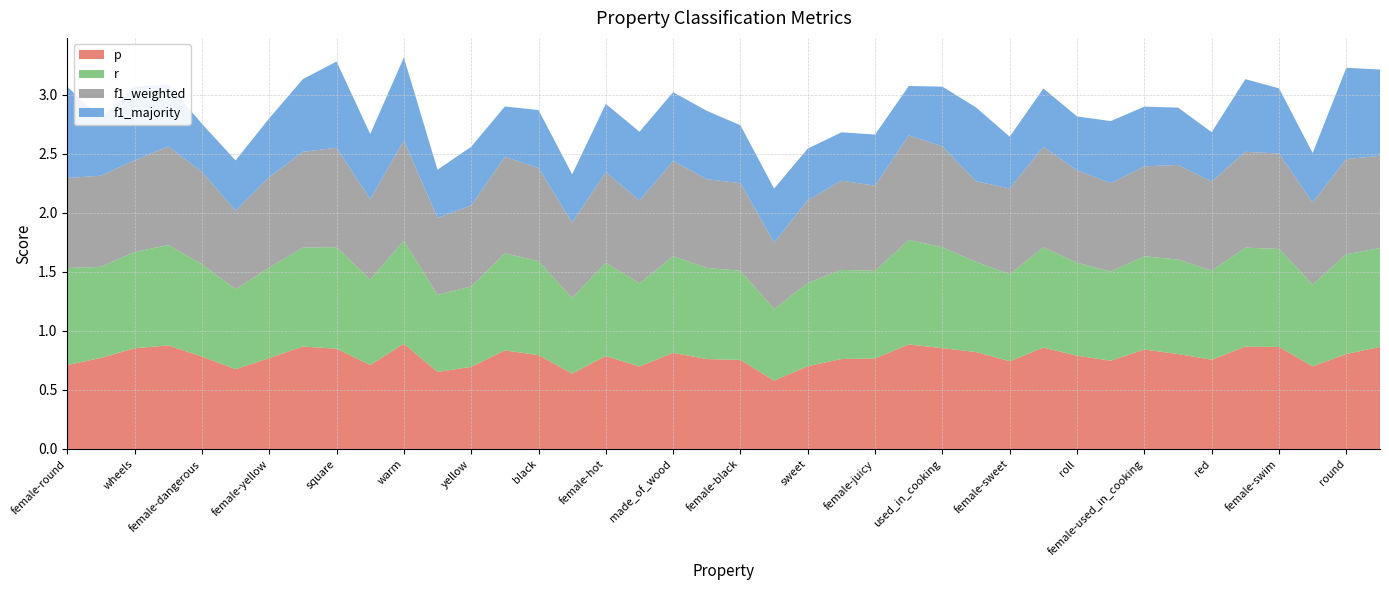

Reading left to right, transcribe all the data shown in this chart.

p: female-round=0.7	female-lay_eggs=0.8	wheels=0.9	fly=0.9	female-dangerous=0.8	female-green=0.7	female-yellow=0.8	female-cold=0.9	square=0.8	swim=0.7	warm=0.9	dangerous=0.7	yellow=0.7	green=0.8	black=0.8	wings=0.6	female-hot=0.8	female-made_of_wood=0.7	made_of_wood=0.8	hot=0.8	female-black=0.8	female-roll=0.6	sweet=0.7	female-wings=0.8	female-juicy=0.8	female-red=0.9	used_in_cooking=0.9	female-wheels=0.8	female-sweet=0.7	female-blue=0.9	roll=0.8	female-fly=0.7	female-used_in_cooking=0.8	lay_eggs=0.8	red=0.8	cold=0.9	female-swim=0.9	female=0.7	round=0.8	female-square=0.9
r: female-round=0.8	female-lay_eggs=0.8	wheels=0.8	fly=0.8	female-dangerous=0.8	female-green=0.7	female-yellow=0.8	female-cold=0.8	square=0.9	swim=0.7	warm=0.9	dangerous=0.7	yellow=0.7	green=0.8	black=0.8	wings=0.6	female-hot=0.8	female-made_of_wood=0.7	made_of_wood=0.8	hot=0.8	female-black=0.8	female-roll=0.6	sweet=0.7	female-wings=0.8	female-juicy=0.7	female-red=0.9	used_in_cooking=0.9	female-wheels=0.8	female-sweet=0.7	female-blue=0.8	roll=0.8	female-fly=0.8	female-used_in_cooking=0.8	lay_eggs=0.8	red=0.8	cold=0.8	female-swim=0.8	female=0.7	round=0.8	female-square=0.8
f1_weighted: female-round=0.8	female-lay_eggs=0.8	wheels=0.8	fly=0.8	female-dangerous=0.8	female-green=0.7	female-yellow=0.8	female-cold=0.8	square=0.8	swim=0.7	warm=0.8	dangerous=0.7	yellow=0.7	green=0.8	black=0.8	wings=0.6	female-hot=0.8	female-made_of_wood=0.7	made_of_wood=0.8	hot=0.8	female-black=0.7	female-roll=0.6	sweet=0.7	female-wings=0.8	female-juicy=0.7	female-red=0.9	used_in_cooking=0.9	female-wheels=0.7	female-sweet=0.7	female-blue=0.9	roll=0.8	female-fly=0.7	female-used_in_cooking=0.8	lay_eggs=0.8	red=0.8	cold=0.8	female-swim=0.8	female=0.7	round=0.8	female-square=0.8
f1_majority: female-round=0.8	female-lay_eggs=0.5	wheels=0.6	fly=0.5	female-dangerous=0.4	female-green=0.4	female-yellow=0.5	female-cold=0.6	square=0.7	swim=0.6	warm=0.7	dangerous=0.4	yellow=0.5	green=0.4	black=0.5	wings=0.4	female-hot=0.6	female-made_of_wood=0.6	made_of_wood=0.6	hot=0.6	female-black=0.5	female-roll=0.5	sweet=0.4	female-wings=0.4	female-juicy=0.4	female-red=0.4	used_in_cooking=0.5	female-wheels=0.6	female-sweet=0.4	female-blue=0.5	roll=0.5	female-fly=0.5	female-used_in_cooking=0.5	lay_eggs=0.5	red=0.4	cold=0.6	female-swim=0.6	female=0.4	round=0.8	female-square=0.7